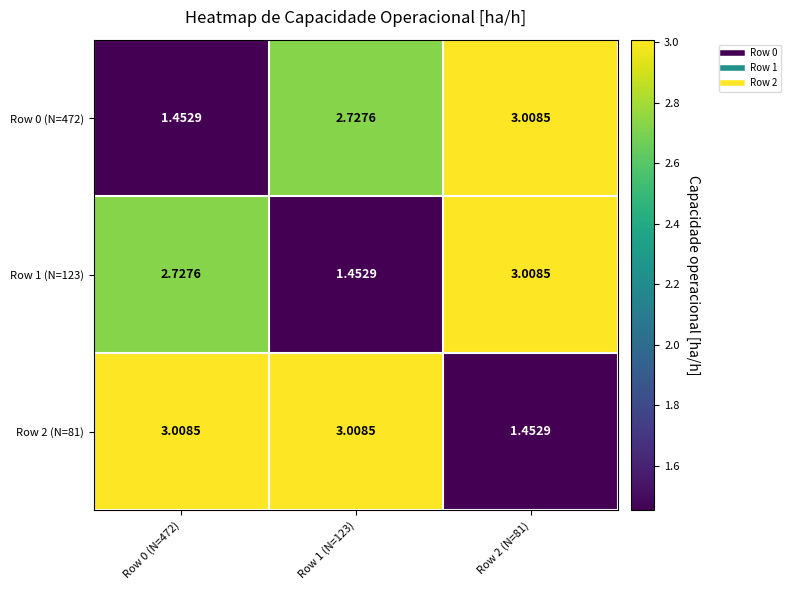

Is the value of Row 2 (N=81) at Row 1 (N=123) greater than the value of Row 0 (N=472) at Row 1 (N=123)?

Yes